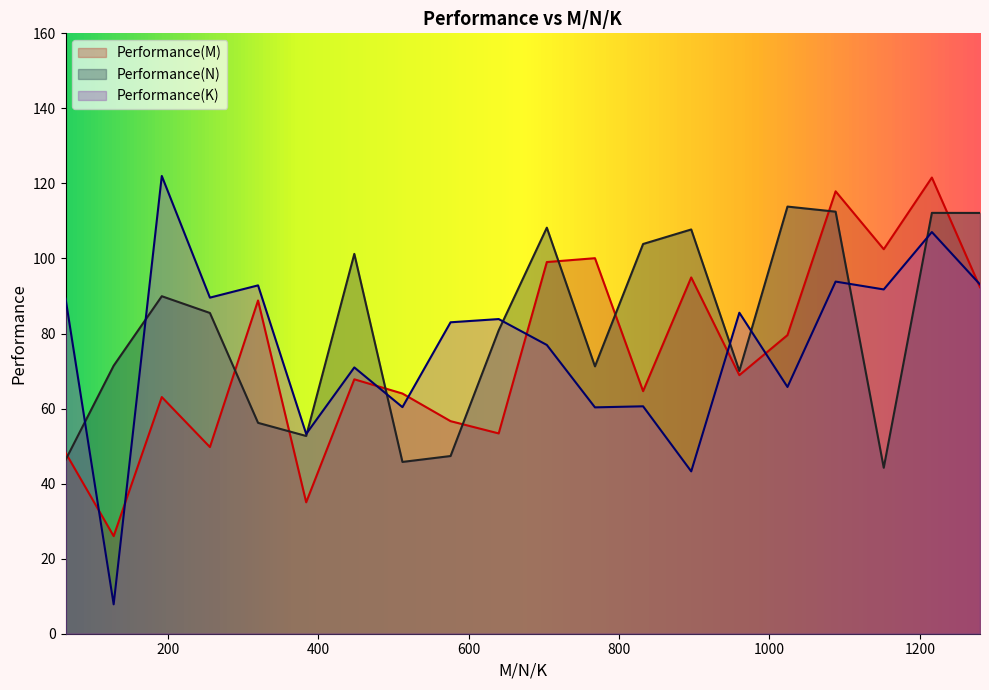

How many lines are shown in the chart?

3